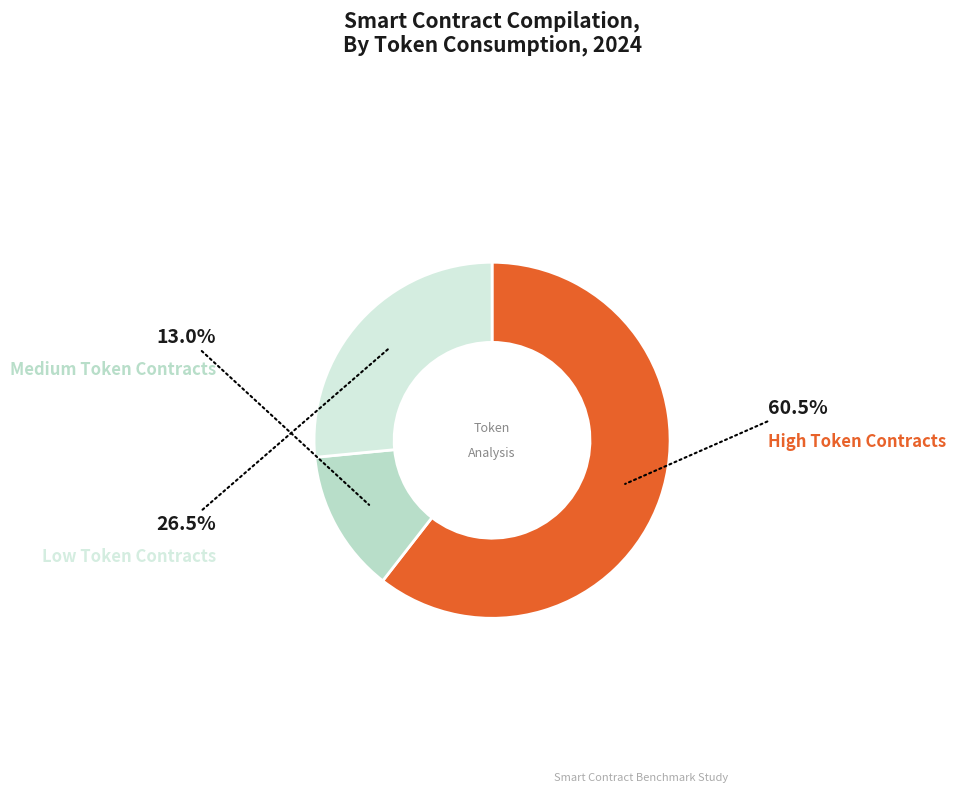

Count the number of slices in the pie.

3